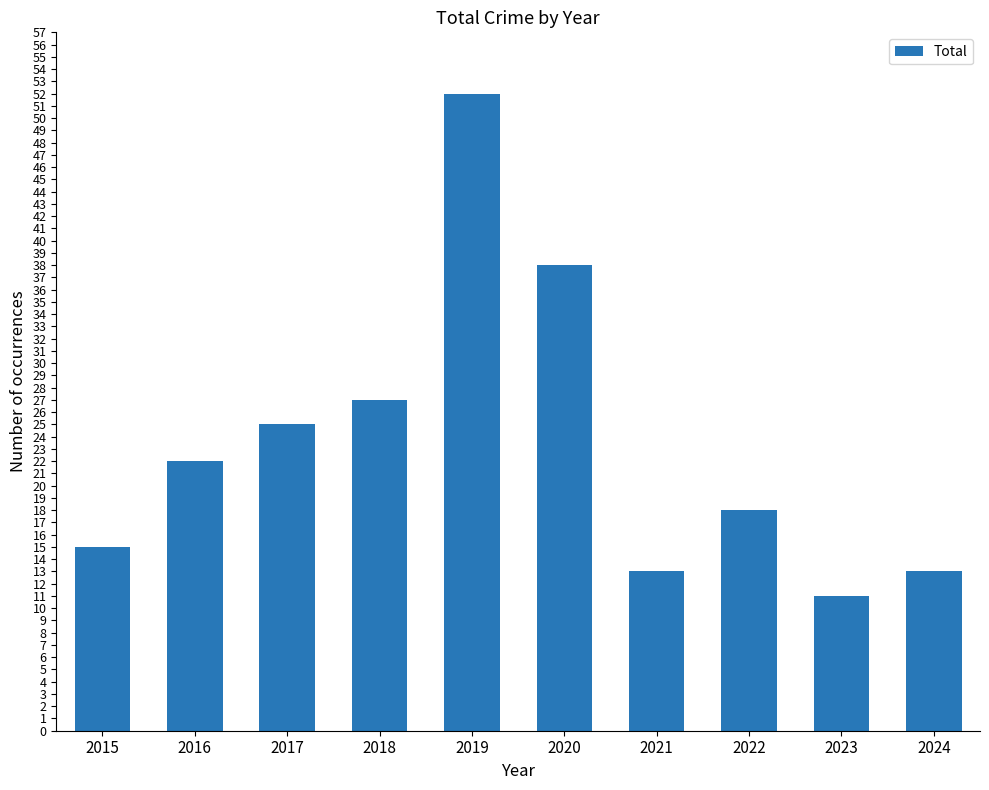

Reading left to right, transcribe all the data shown in this chart.

2015=15	2016=22	2017=25	2018=27	2019=52	2020=38	2021=13	2022=18	2023=11	2024=13